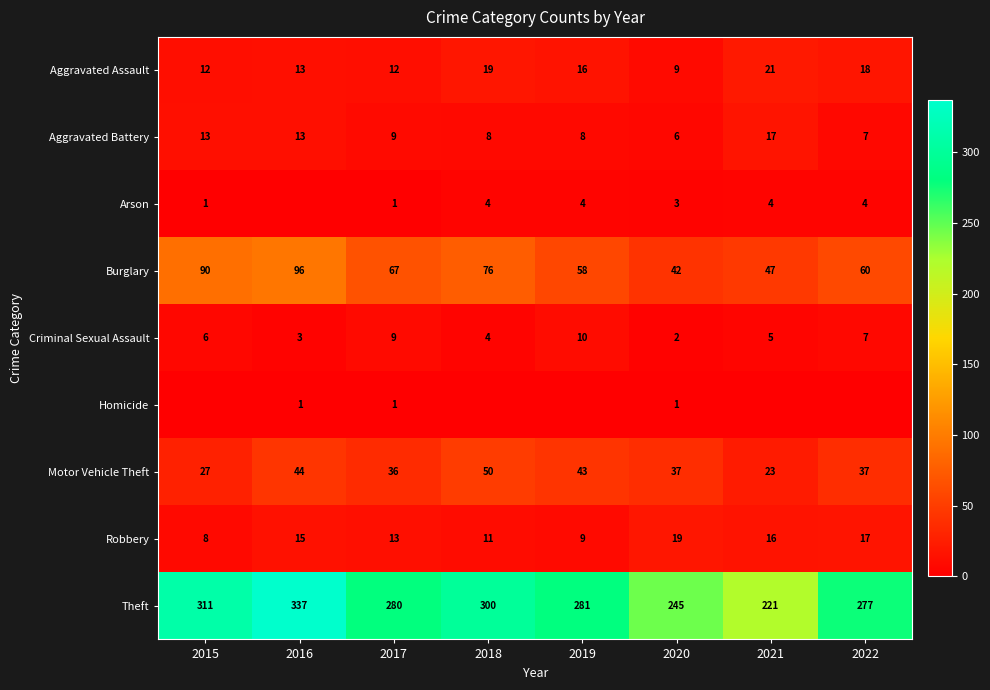

At which category is the sum across all series the highest?

2016